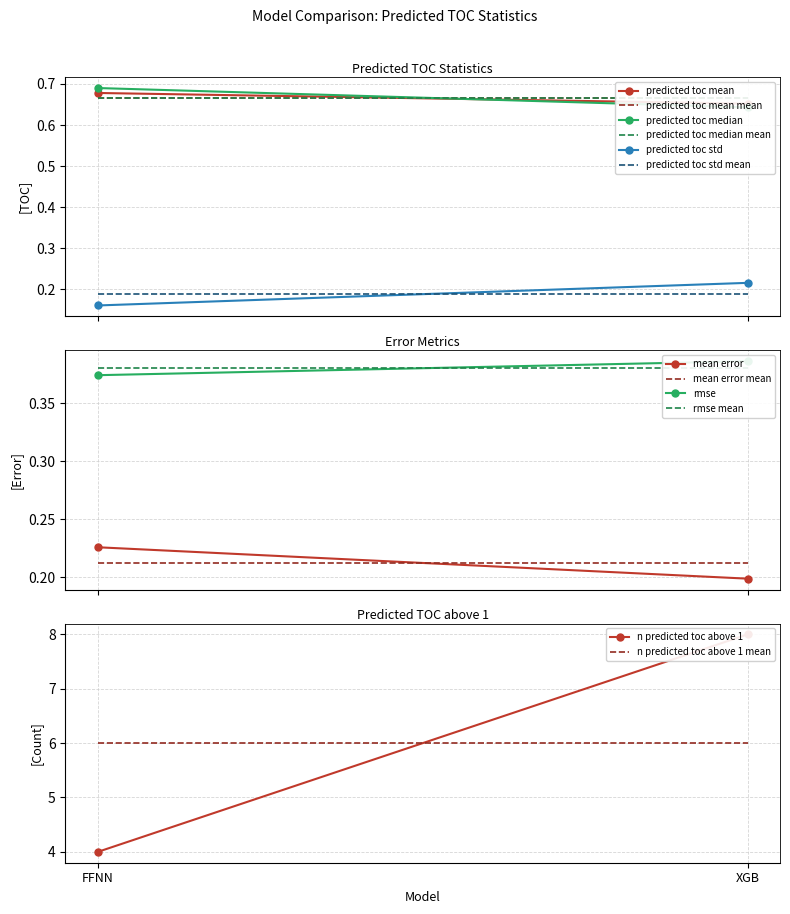

At which label does mean_error reach its peak?

FFNN